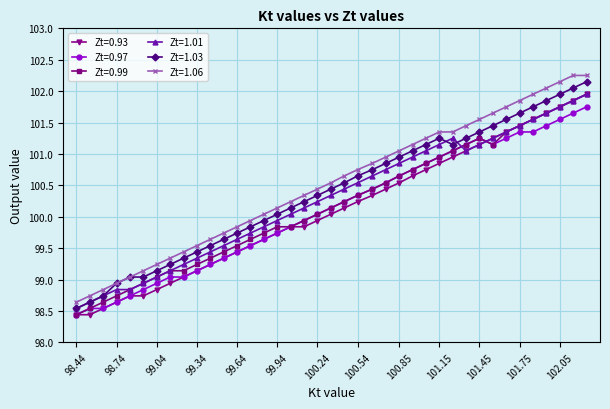

What is the sum of all Zt=0.97 values?

3904.5